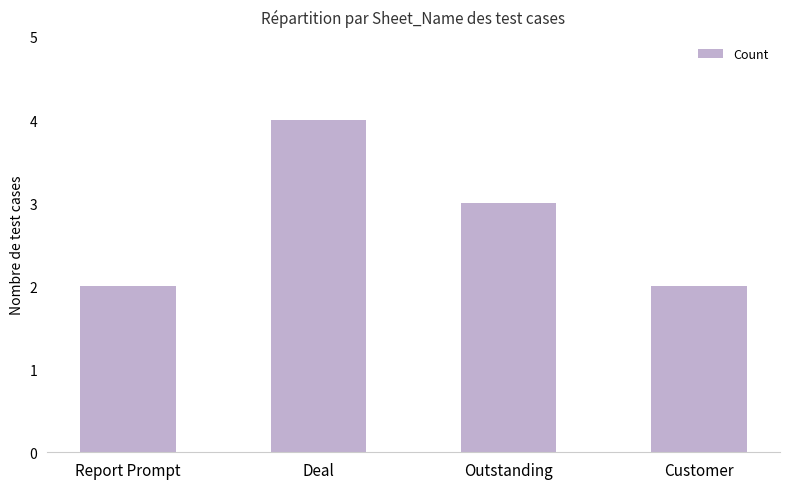

How many distinct data groups are displayed?

1